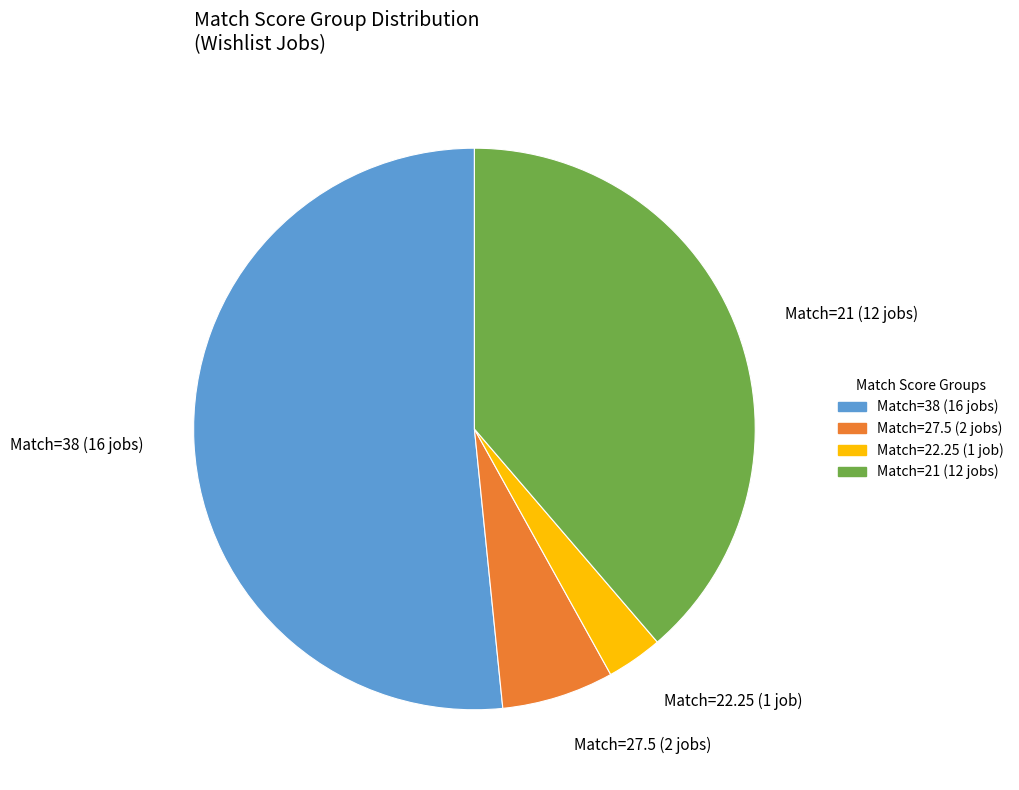

Is the sum of Match=22.25 (1 job) and Match=27.5 (2 jobs) greater than half?

No